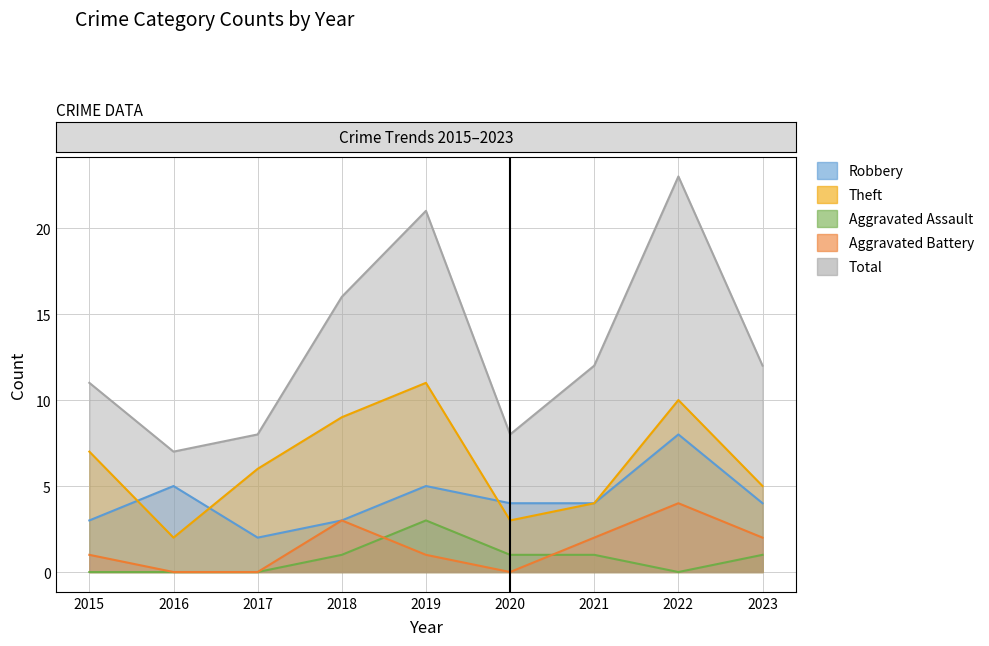

Count the number of categories in the chart.

9